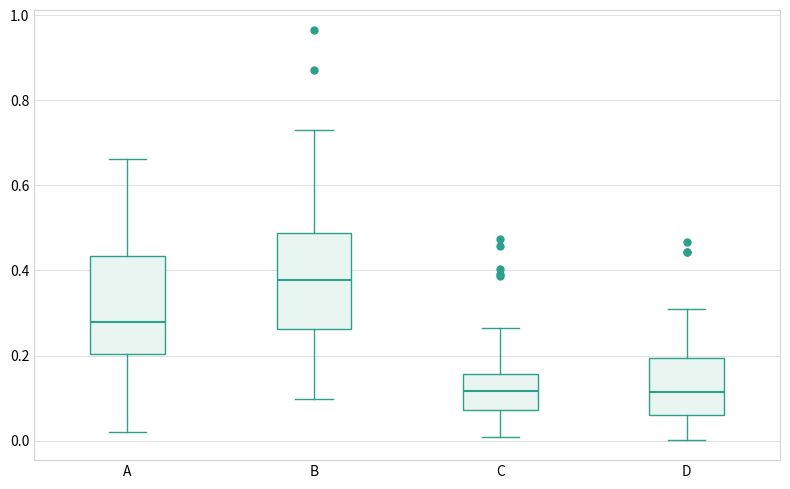

Which box's median line is the highest?

B